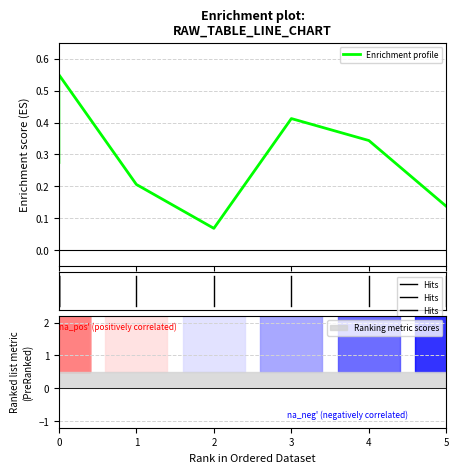

True or false: there are more than 0 points higher than both neighbors.

True